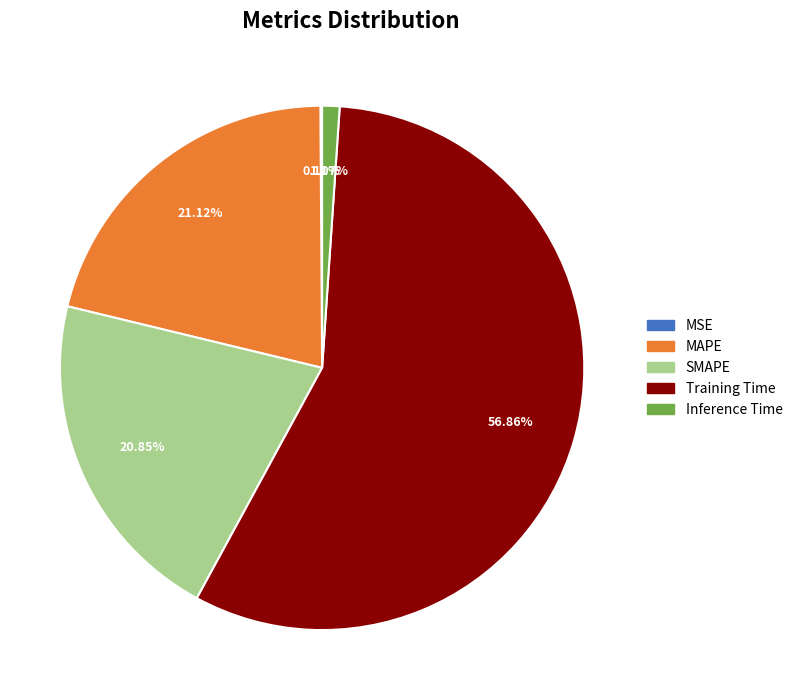

To the nearest percent, what portion does Training Time represent?

57%